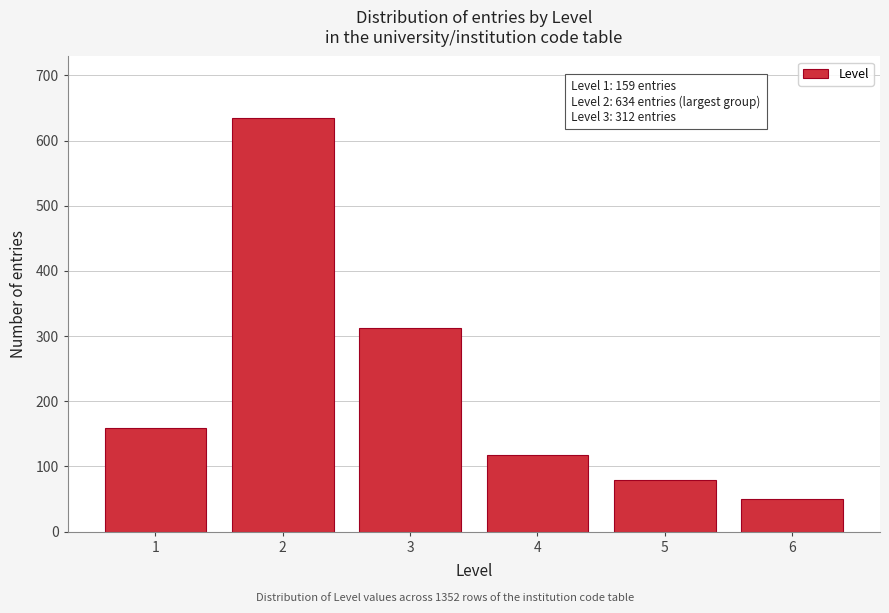

Reading left to right, list all the values displayed in this chart.

159	634	312	118	79	50